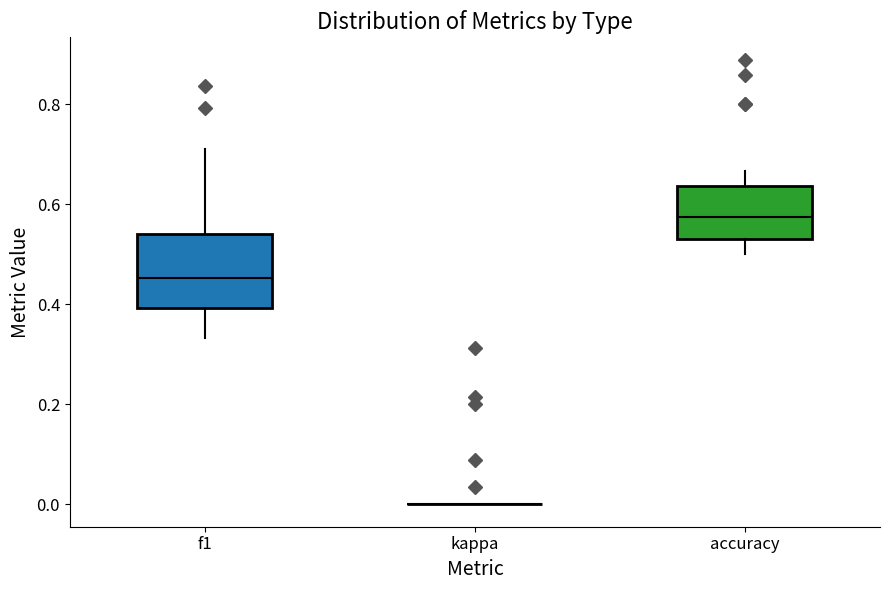

Where is the lower edge of the box for f1 on the y-axis? The values are not printed on the chart, so give them approximately, as read against the axis.

0.40